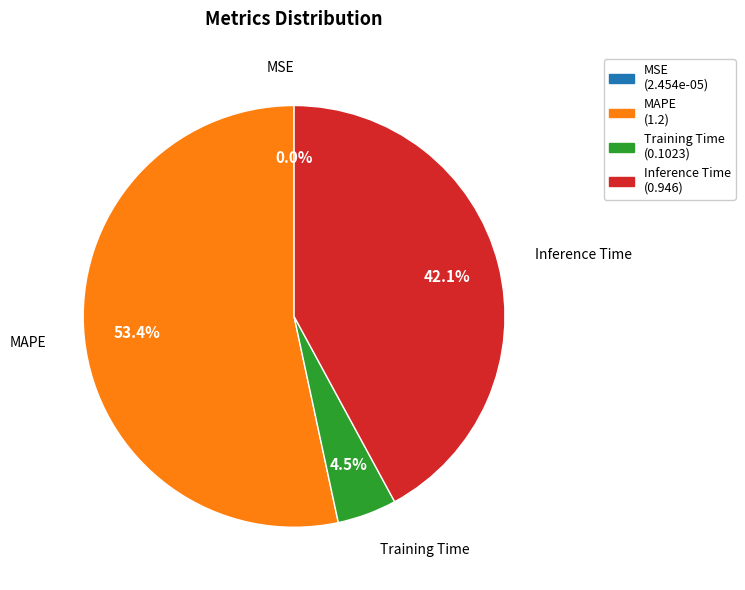

Which category accounts for the majority?

MAPE